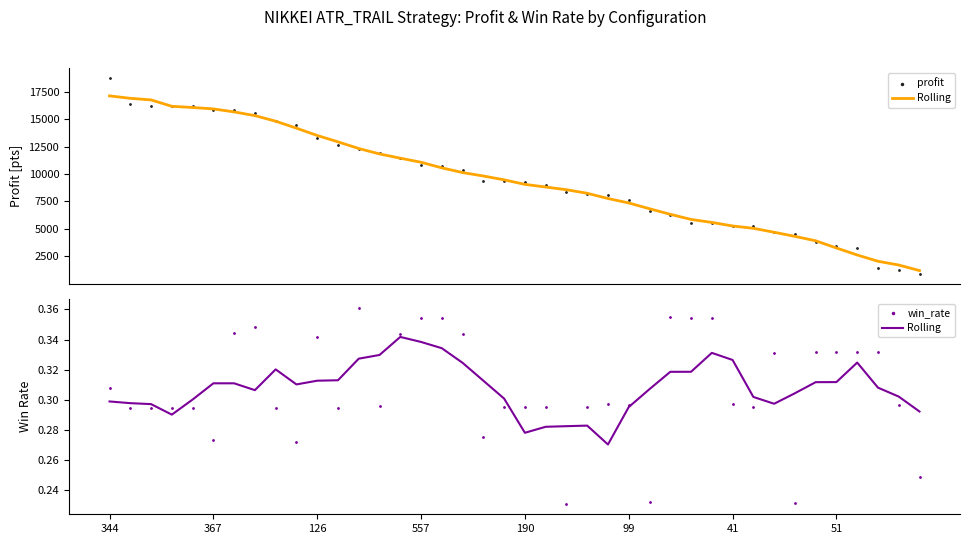

Which series contains the lowest Y value?

win_rate